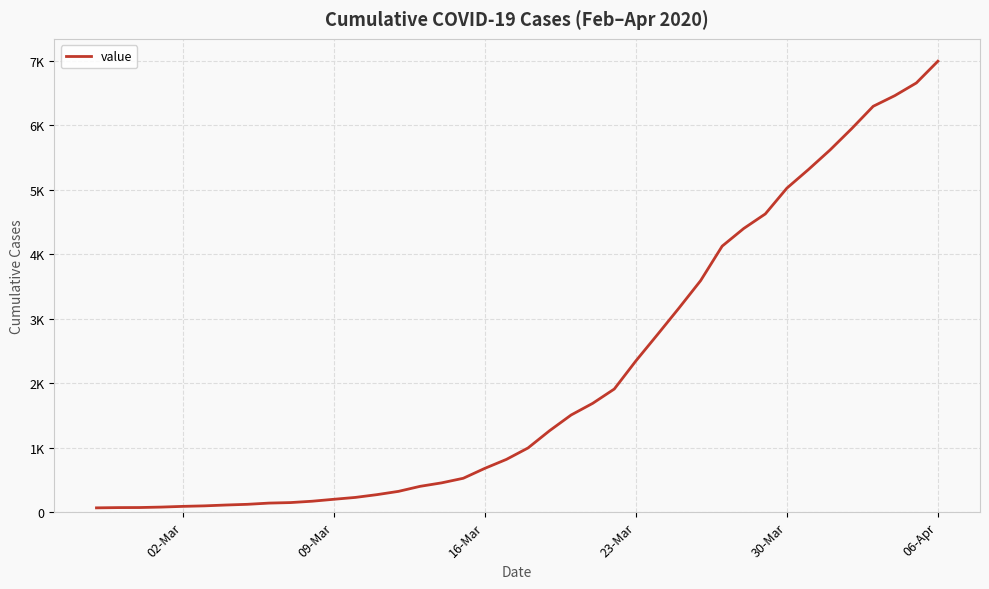

Does the chart display data point markers on the line(s)?

No